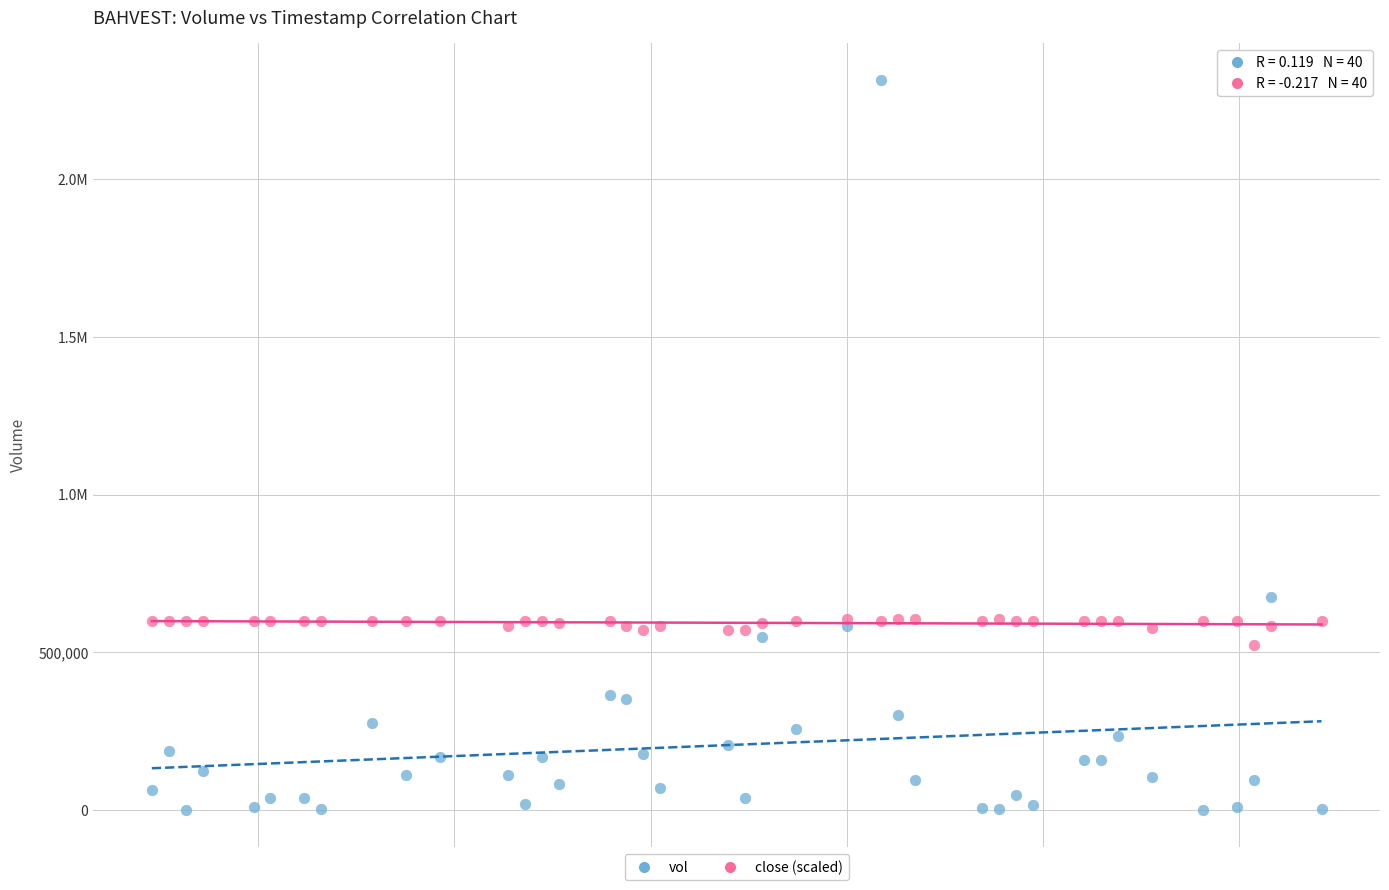

What are all the series names shown in the legend?

vol, close (scaled)